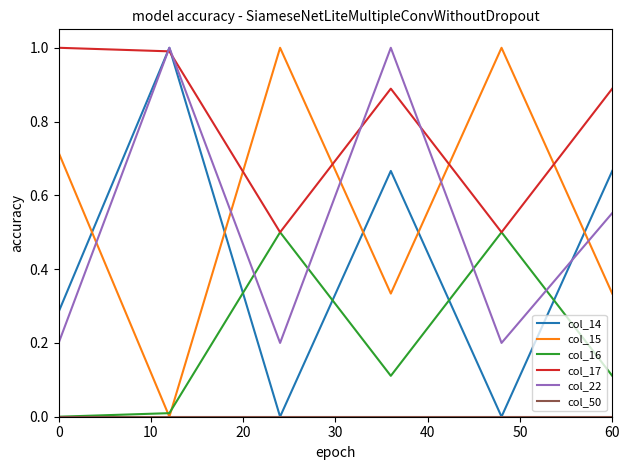

What is the sum of all col_14 values?

2.6